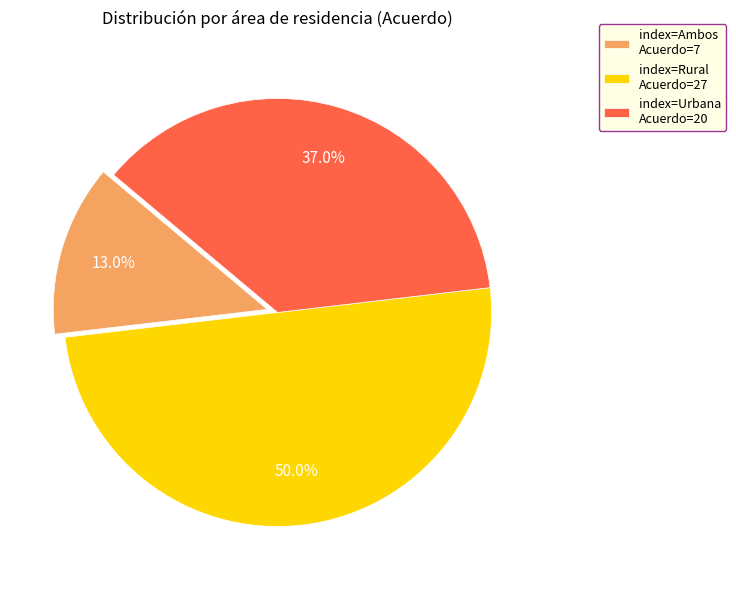

Is the sum of index=Rural Acuerdo=27 and index=Urbana Acuerdo=20 greater than half?

Yes